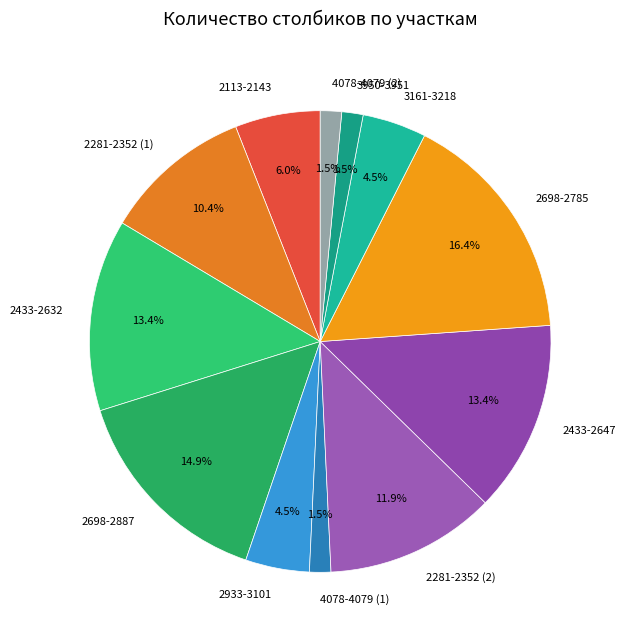

Is there any slice that represents more than half of the pie?

No